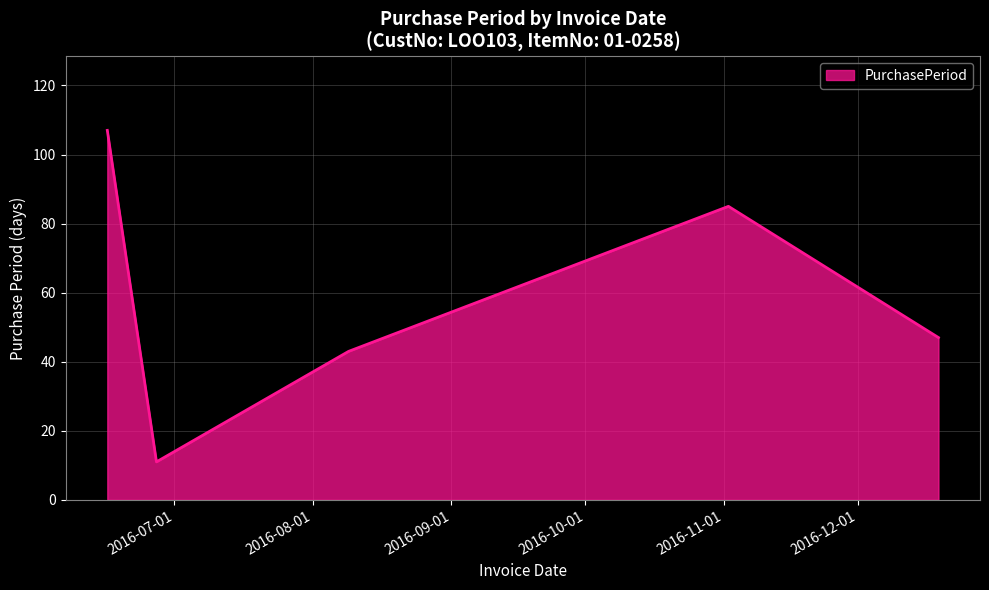

How many lines are shown in the chart?

1